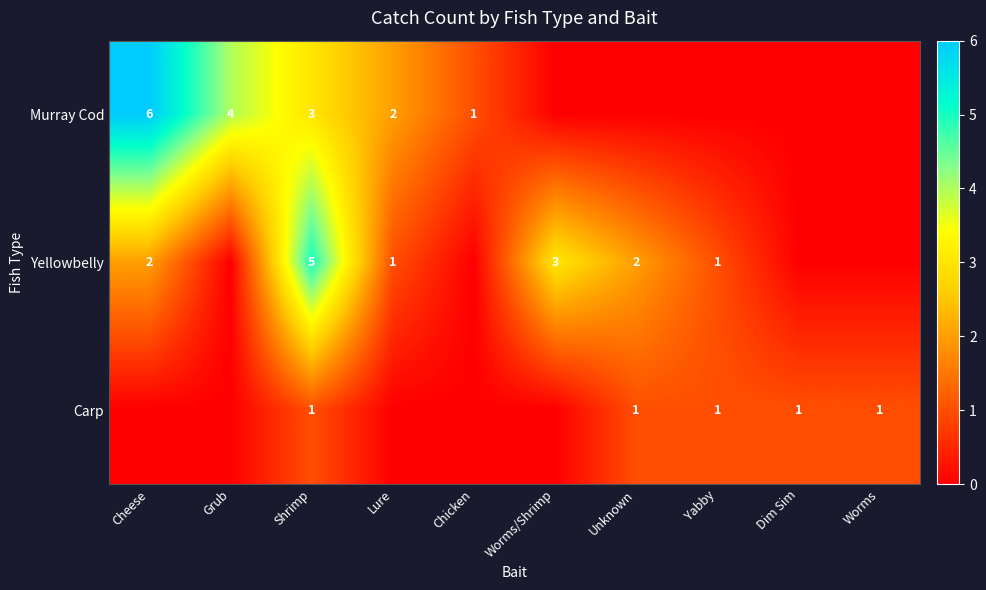

The value of Carp at Unknown is 1. True or false?

True